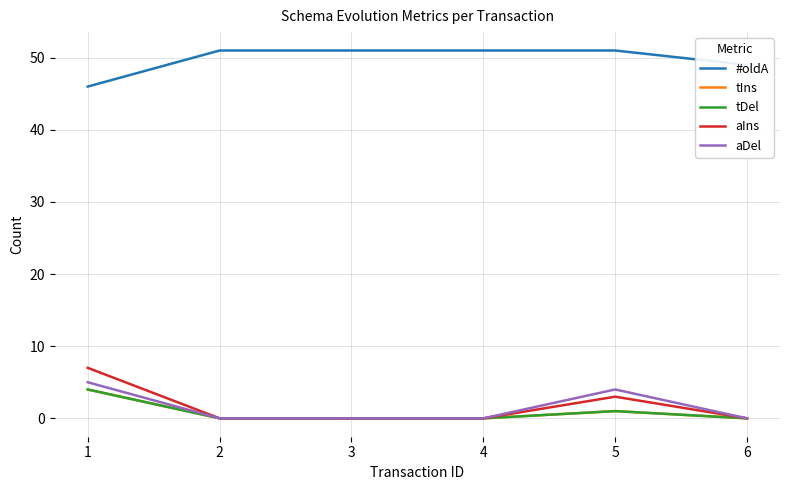

Which series has the largest total across all categories?

#oldA